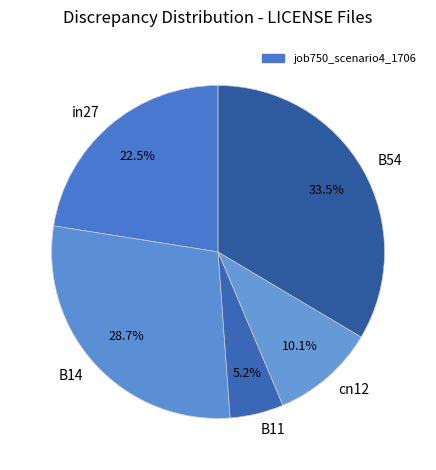

Is it true that B11 is 12% of the pie?

False